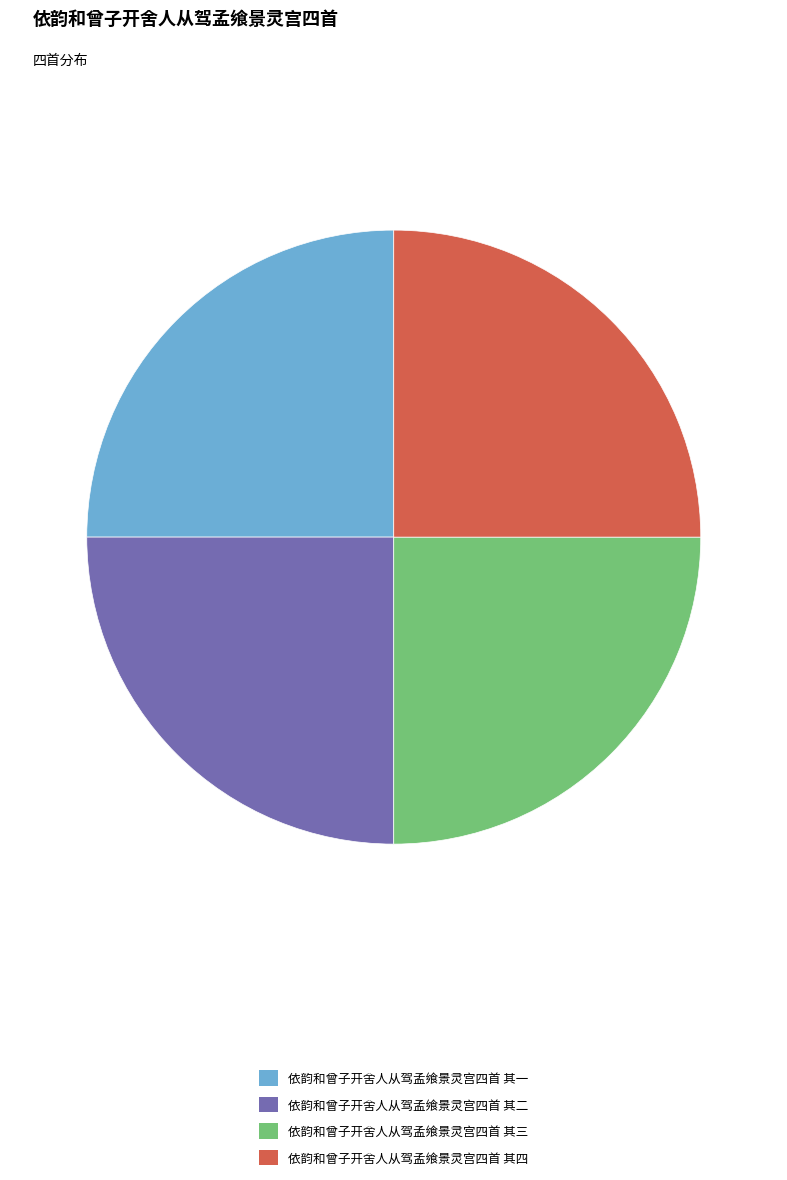

Is it true that 依韵和曾子开舍人从驾孟飨景灵宫四首 其三 is 19% of the pie?

False